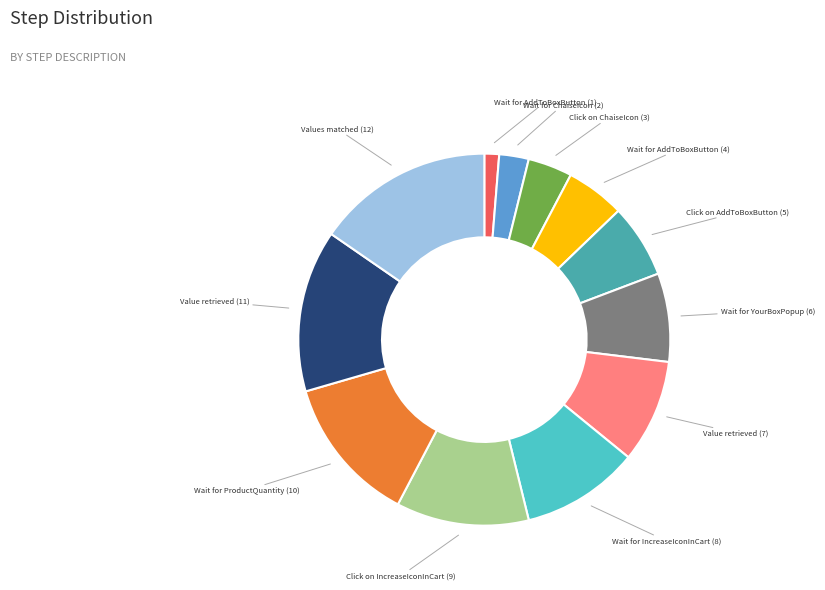

Is the sum of Wait for IncreaseIconInCart (8) and Click on ChaiseIcon (3) greater than half?

No